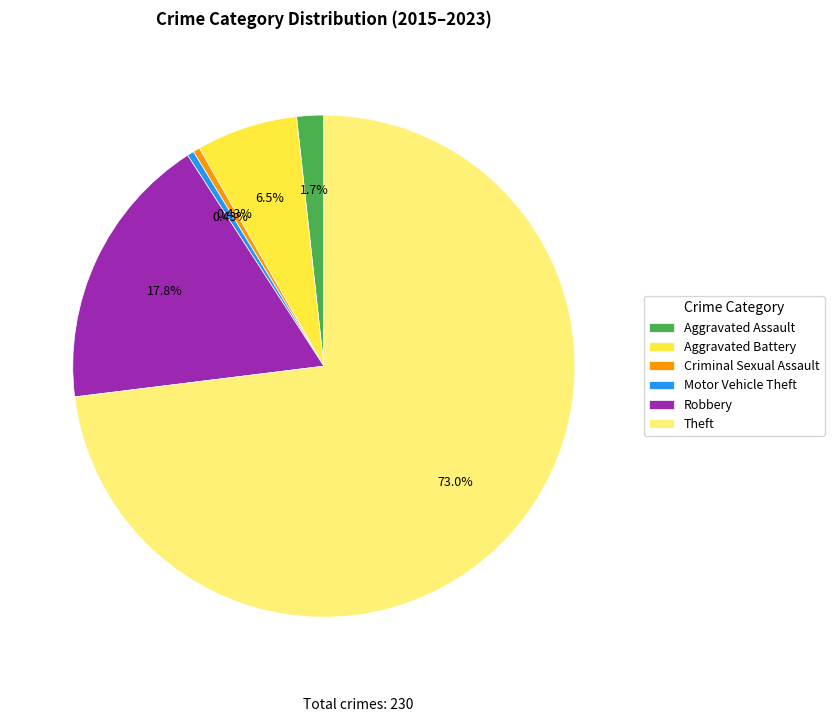

Does any single category account for the majority?

Yes